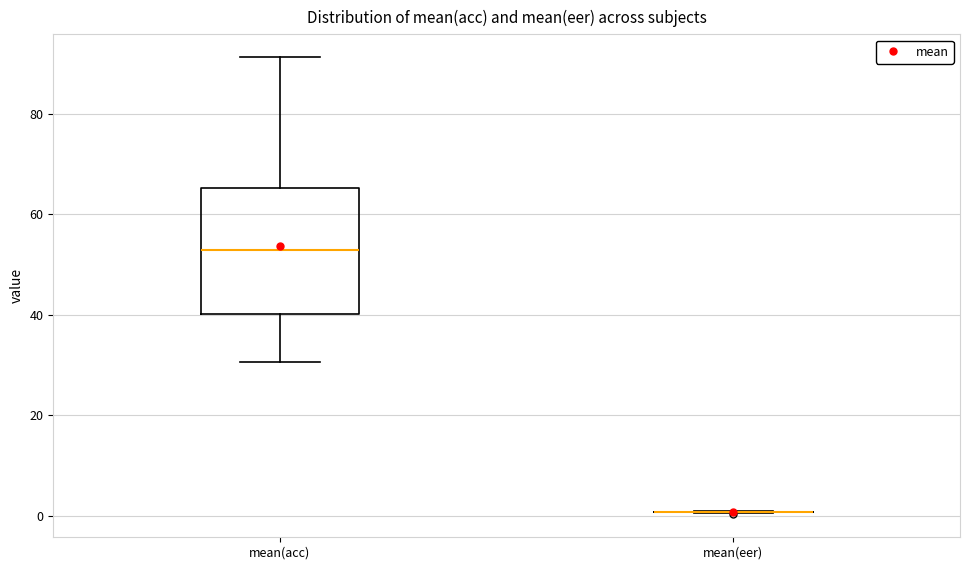

Where is the upper edge of the box for mean(acc) on the y-axis? The values are not printed on the chart, so give them approximately, as read against the axis.

66